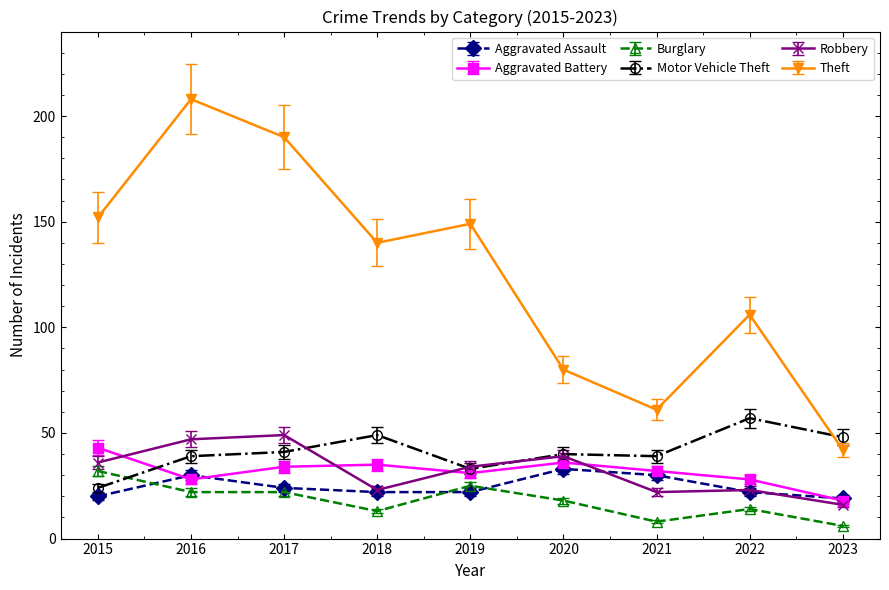

Which series has the largest range (max minus min)?

Theft